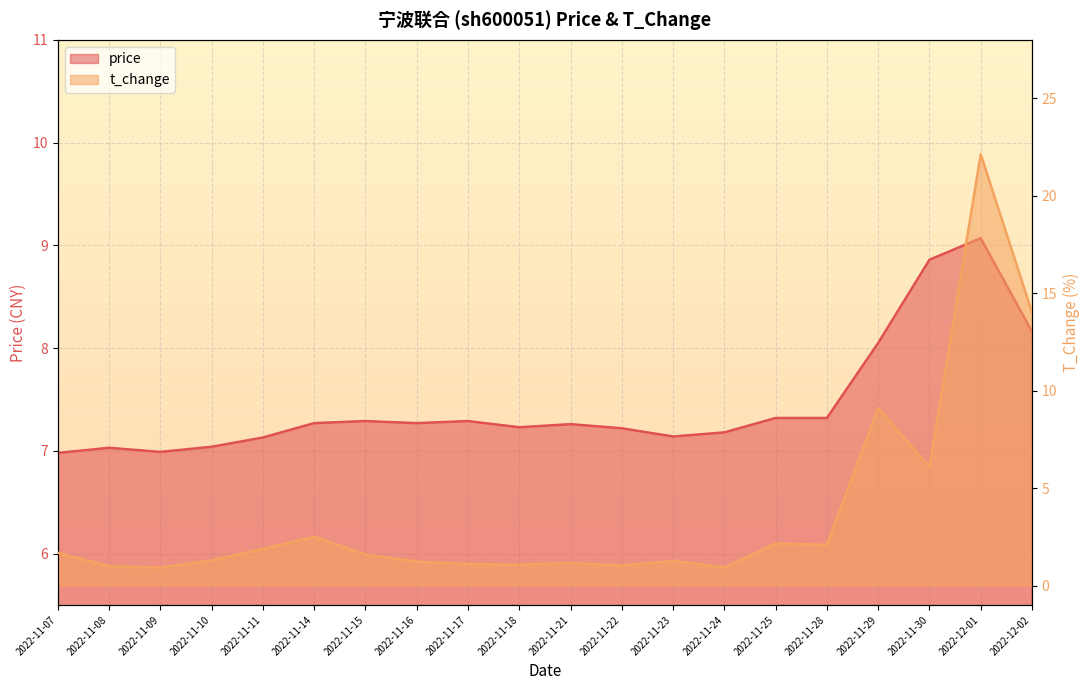

Where is price nearest to the value 8?

2022-11-29